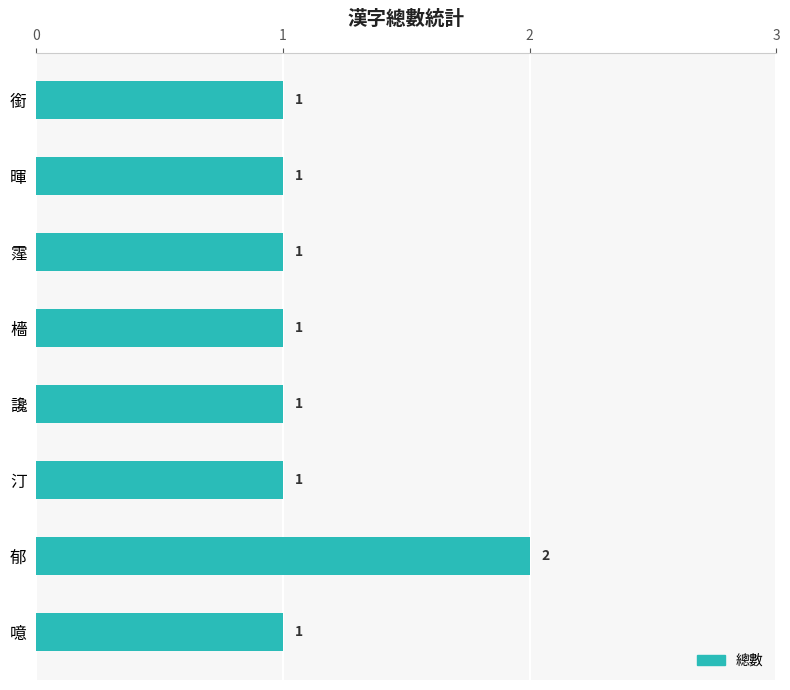

Reading top to bottom, list all the values displayed in this chart.

1	1	1	1	1	1	2	1